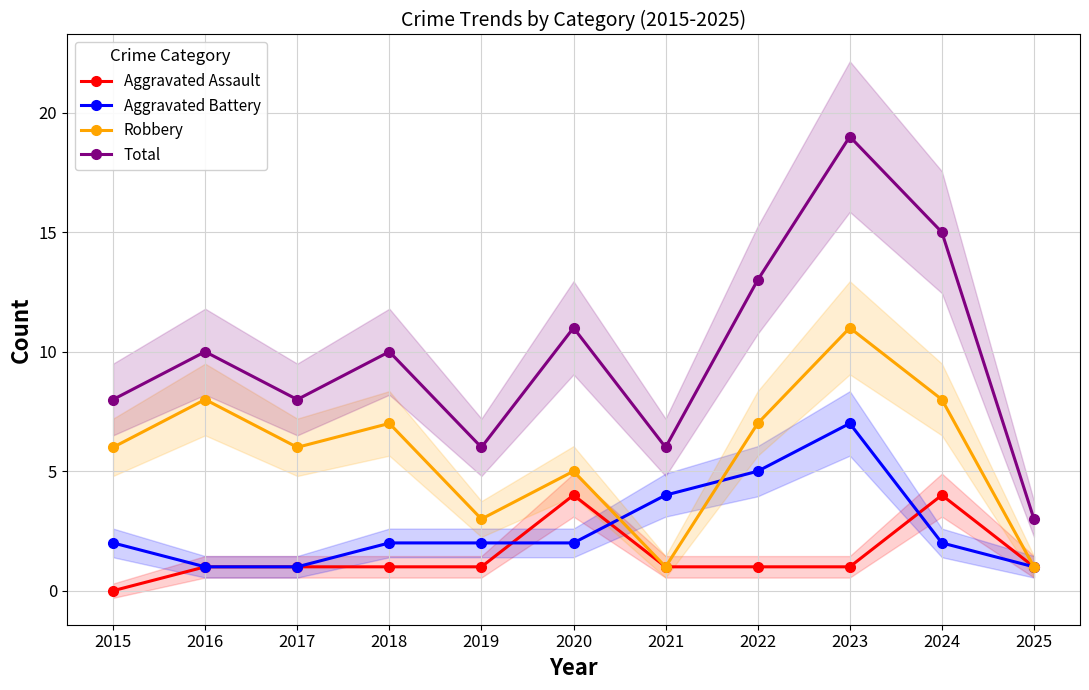

Count the number of categories in the chart.

11